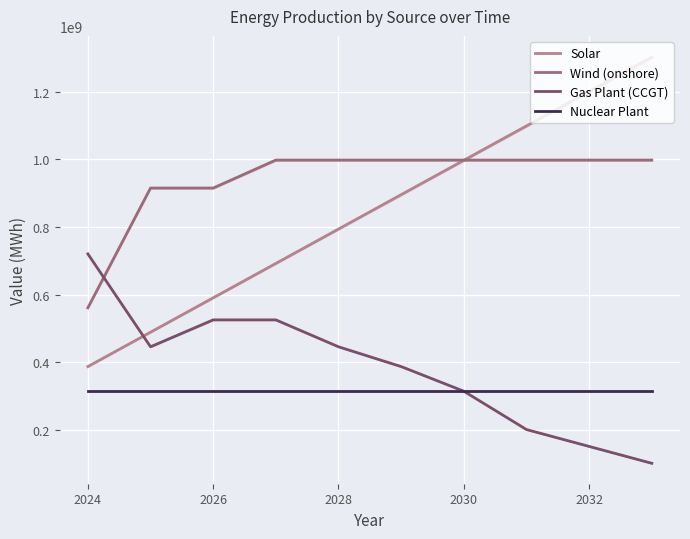

Reading right to left, what are all the values shown in this chart?

Solar: 1303269000.0	1201412100.0	1099555200.0	997698300.0	895841400.0	793984500.0	692127600.0	590270700.0	488413800.0	386556900.0
Wind (onshore): 998337780.0	998337780.0	998337780.0	998337780.0	998337780.0	998337780.0	998337780.0	915483565.9	915483565.9	560643794.5
Gas Plant (CCGT): 100000000.0	150000000.0	200000000.0	313572960.0	386556900.0	445206311.3	524911911.3	524911911.3	445206311.3	720340482.7
Nuclear Plant: 313572960.0	313572960.0	313572960.0	313572960.0	313572960.0	313572960.0	313572960.0	313572960.0	313572960.0	313572960.0